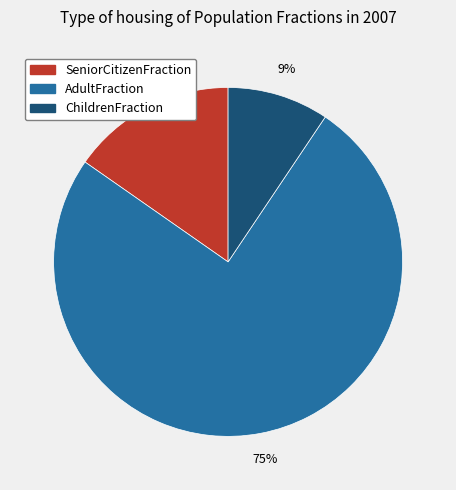

What percentage is the SeniorCitizenFraction slice, to the nearest percent?

15%